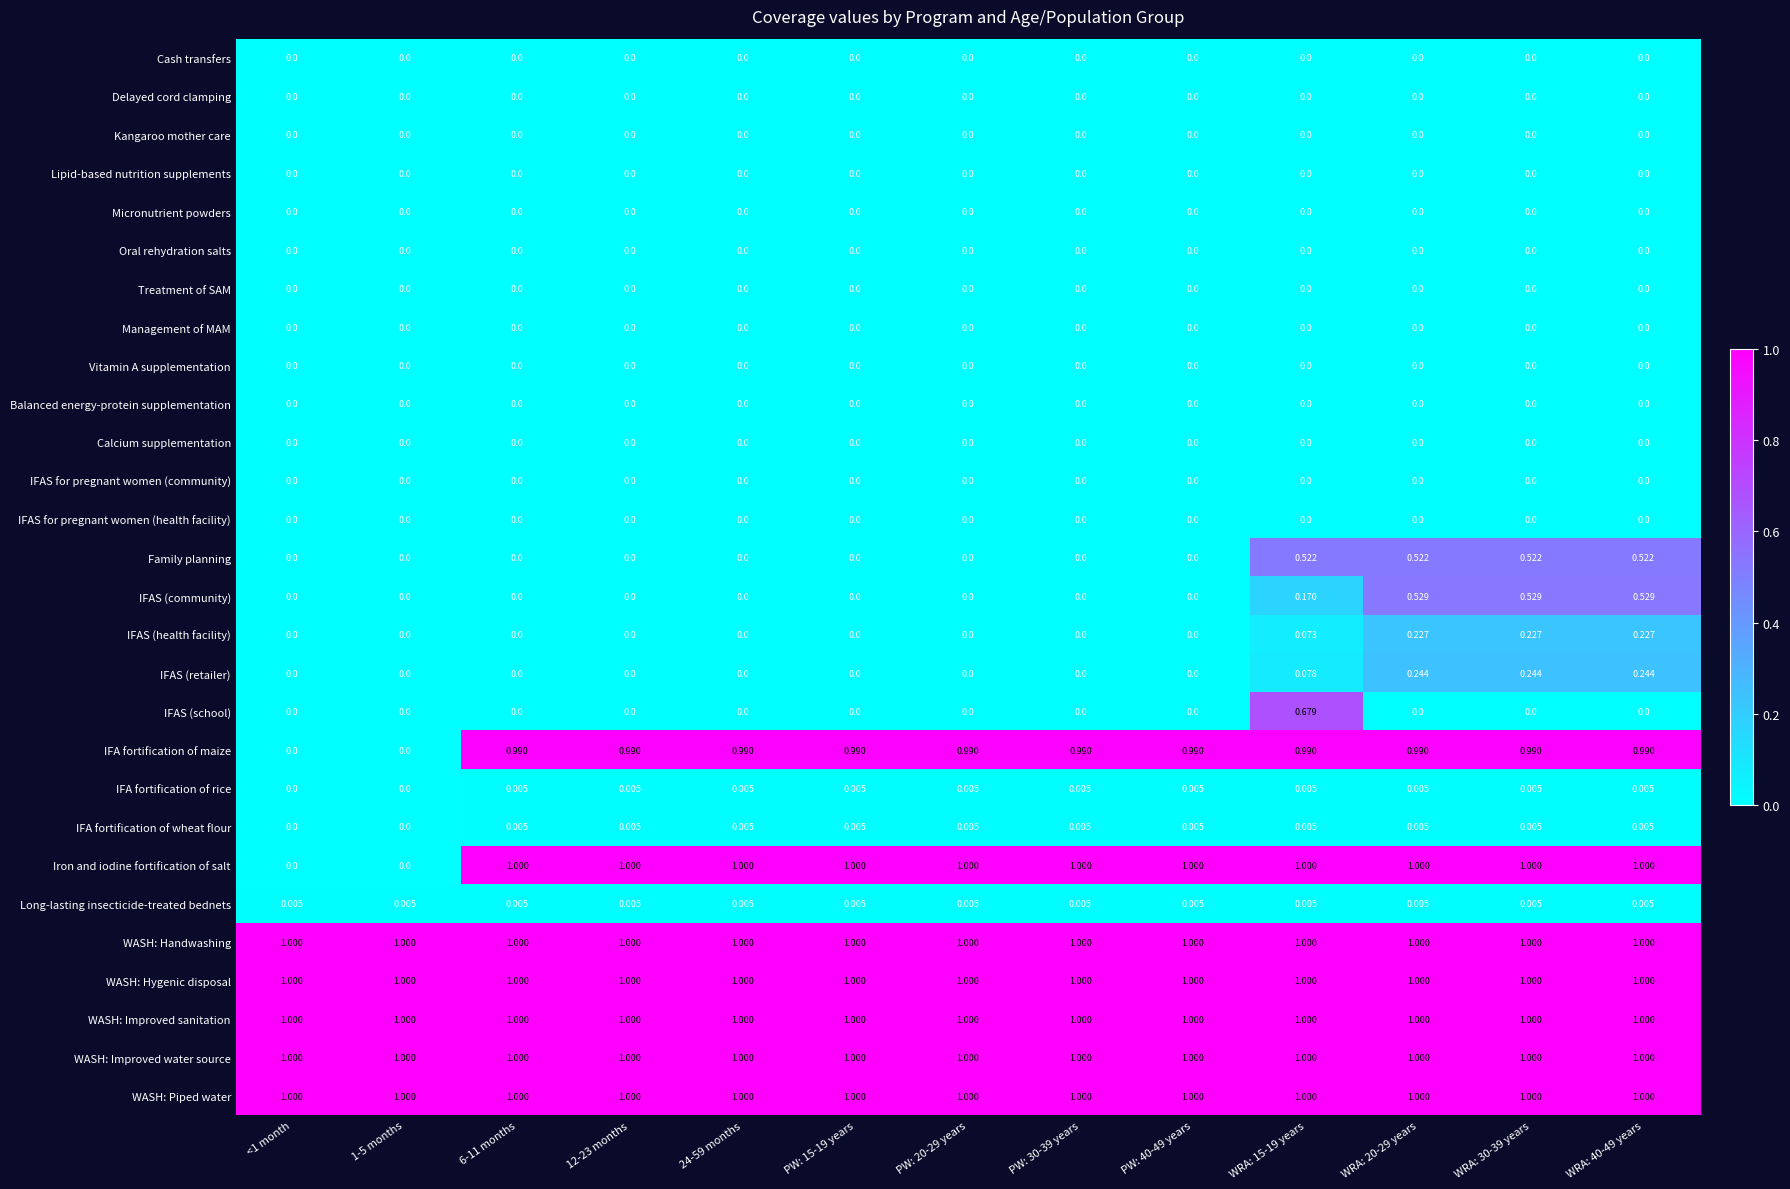

Is the value of WASH: Improved water source at PW: 15-19 years greater than the value of Management of MAM at PW: 15-19 years?

Yes